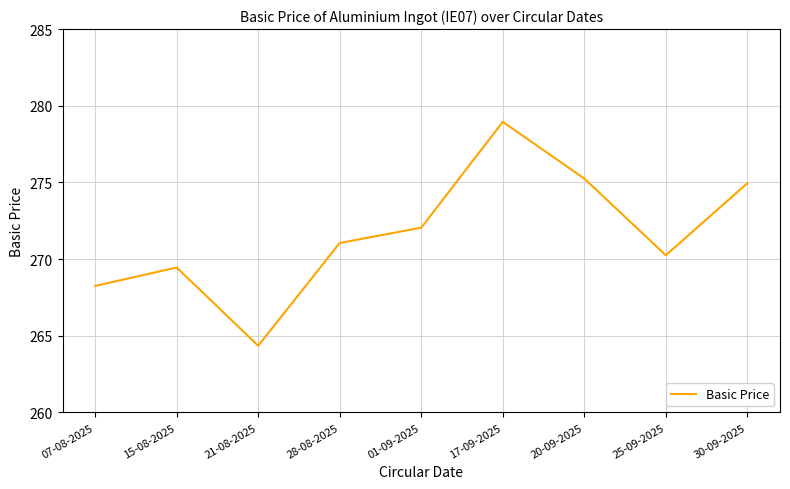

Is it true that the value at 28-08-2025 is 271.1?

True